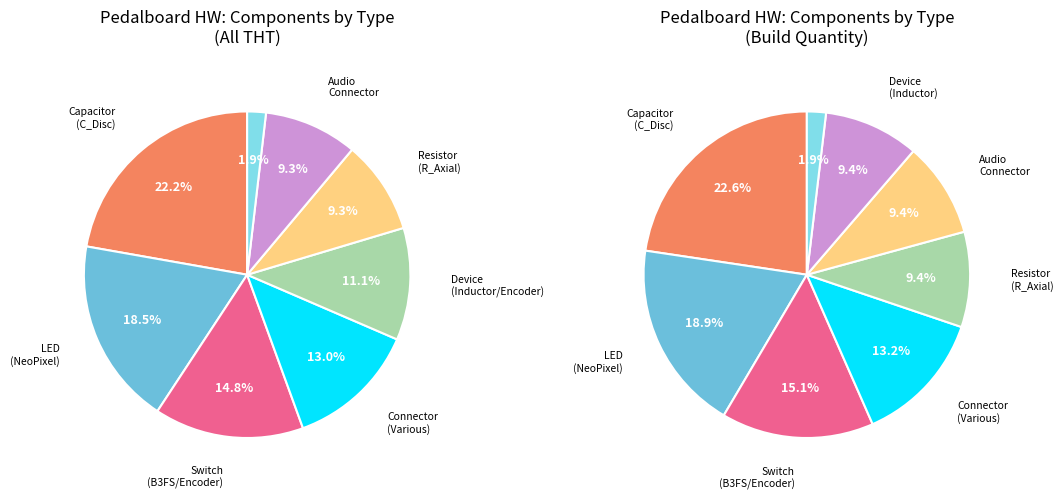

How many slices are in this pie chart?

8